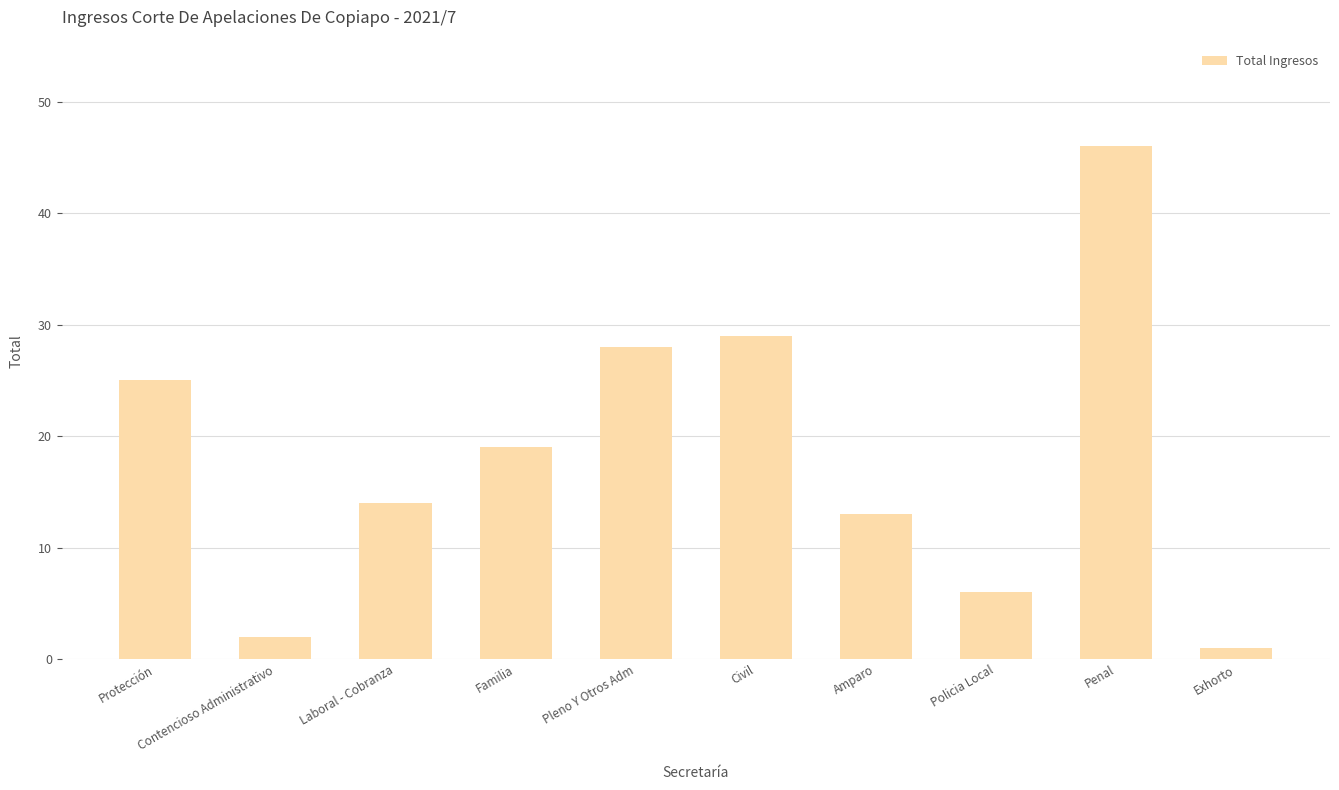

How many data points are less than 19?

5